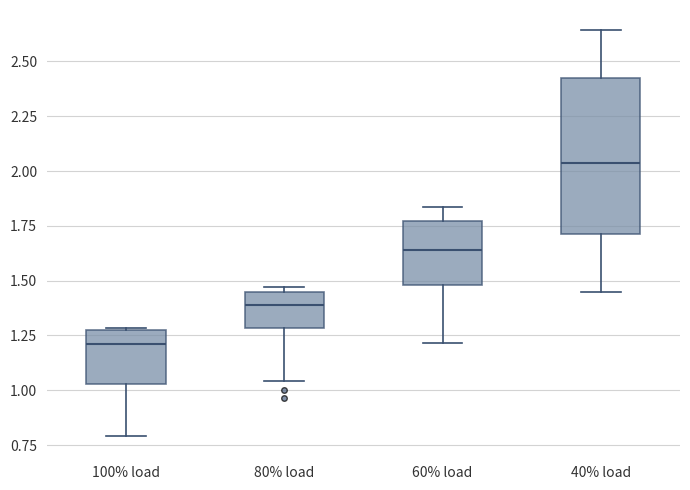

Reading left to right, read every box against the y-axis: the position of its median line, the range the box covers, and the ends of its whiskers. The values are not printed on the chart, so give them approximately, as read against the axis.

100% load: median 1.20, box 1.05 to 1.25, whiskers 0.80 to 1.30
80% load: median 1.40, box 1.30 to 1.45, whiskers 1.05 to 1.45 (just above the box's upper edge)
60% load: median 1.65, box 1.50 to 1.75, whiskers 1.20 to 1.85
40% load: median 2.05, box 1.70 to 2.45, whiskers 1.45 to 2.65